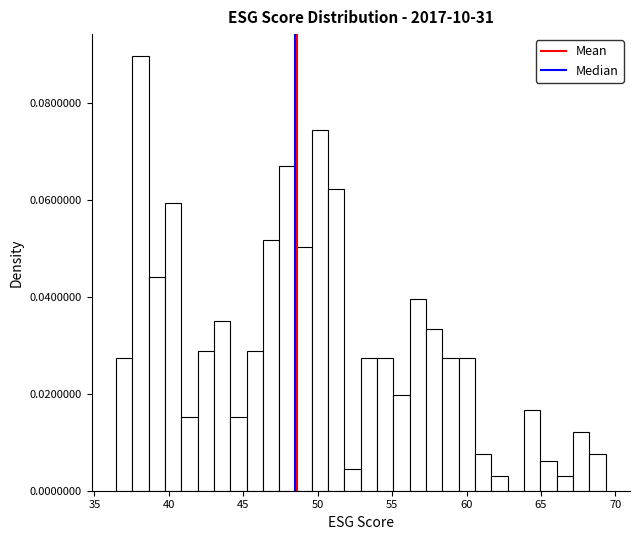

Read against the x-axis, roughly where is the centre of the tallest bar?

38.0